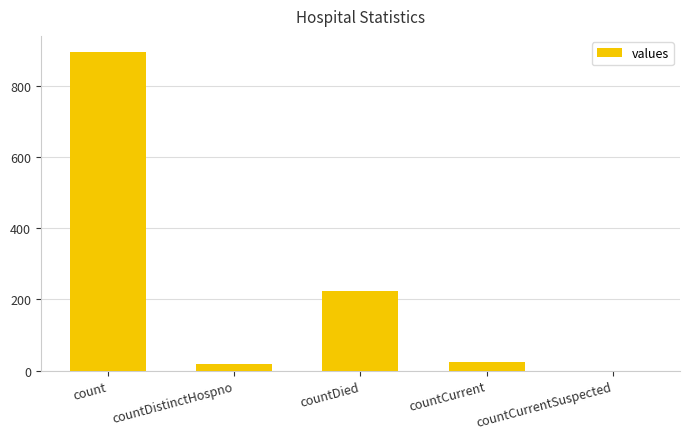

Are the bars grouped side by side (vs. stacked)?

No